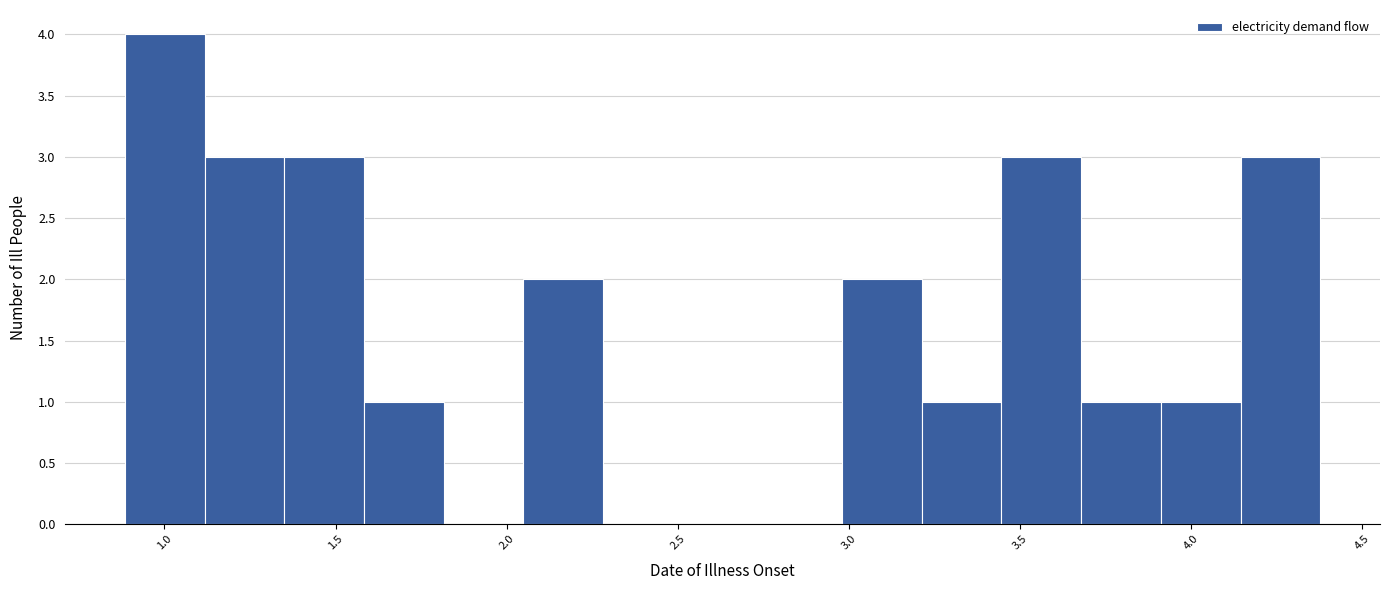

Reading left to right, list every bar in this chart as the range it spans on the x-axis followed by its height. Neither the bar edges nor the heights are printed on the chart, so give them approximately, as read against the axes.

0.90 to 1.10: 4
1.10 to 1.35: 3
1.35 to 1.60: 3
1.60 to 1.80: 1
1.80 to 2.05: 0
2.05 to 2.30: 2
2.30 to 2.50: 0
2.50 to 2.75: 0
2.75 to 3.00: 0
3.00 to 3.20: 2
3.20 to 3.45: 1
3.45 to 3.70: 3
3.70 to 3.90: 1
3.90 to 4.15: 1
4.15 to 4.40: 3